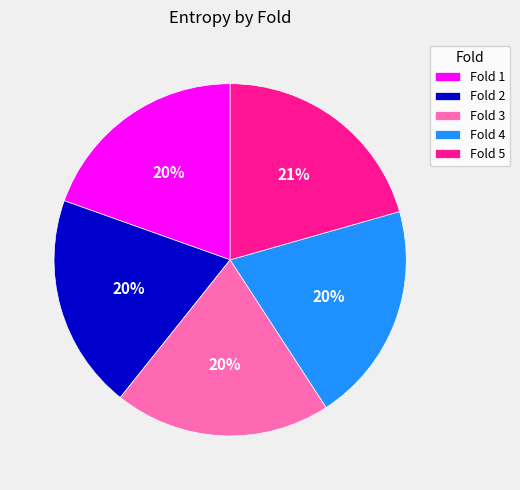

Does Fold 5 represent more than half of the total?

No